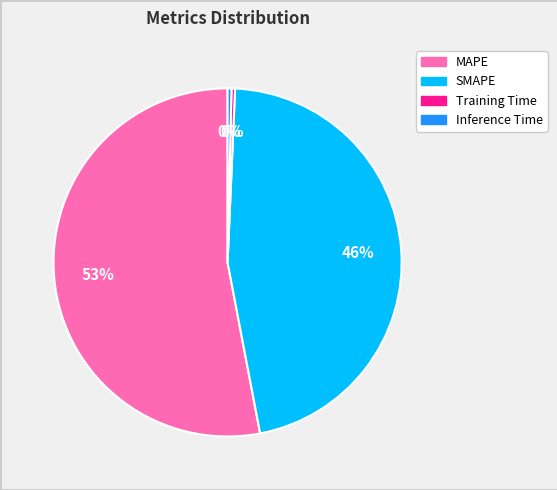

Is the sum of MAPE and Training Time greater than half?

Yes